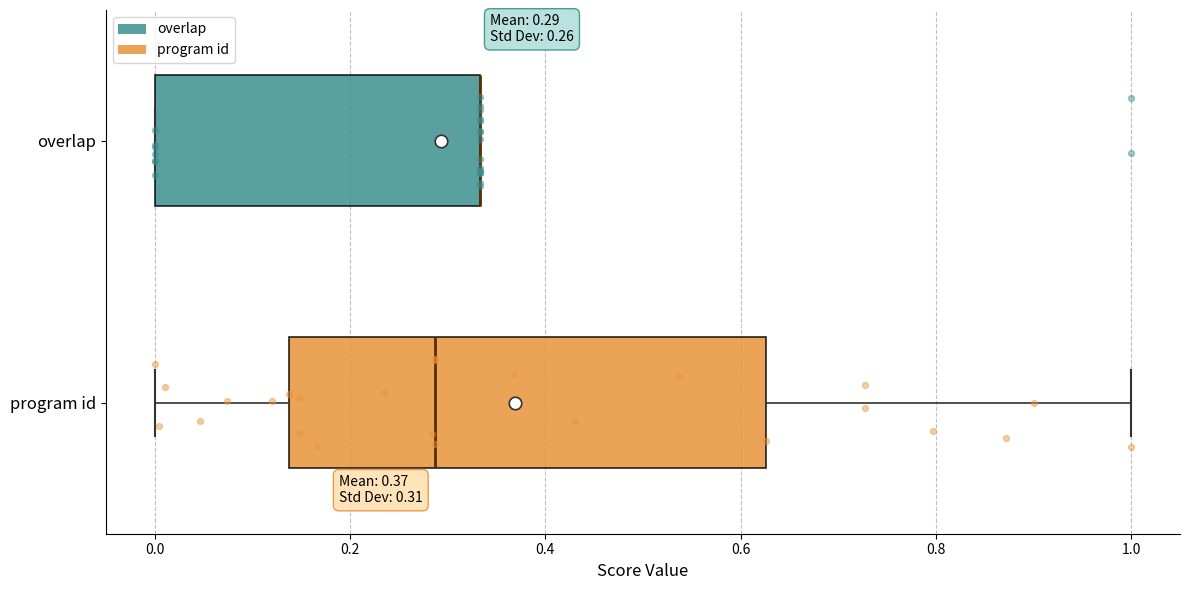

Which box is the widest, from its left edge to its right edge?

program id